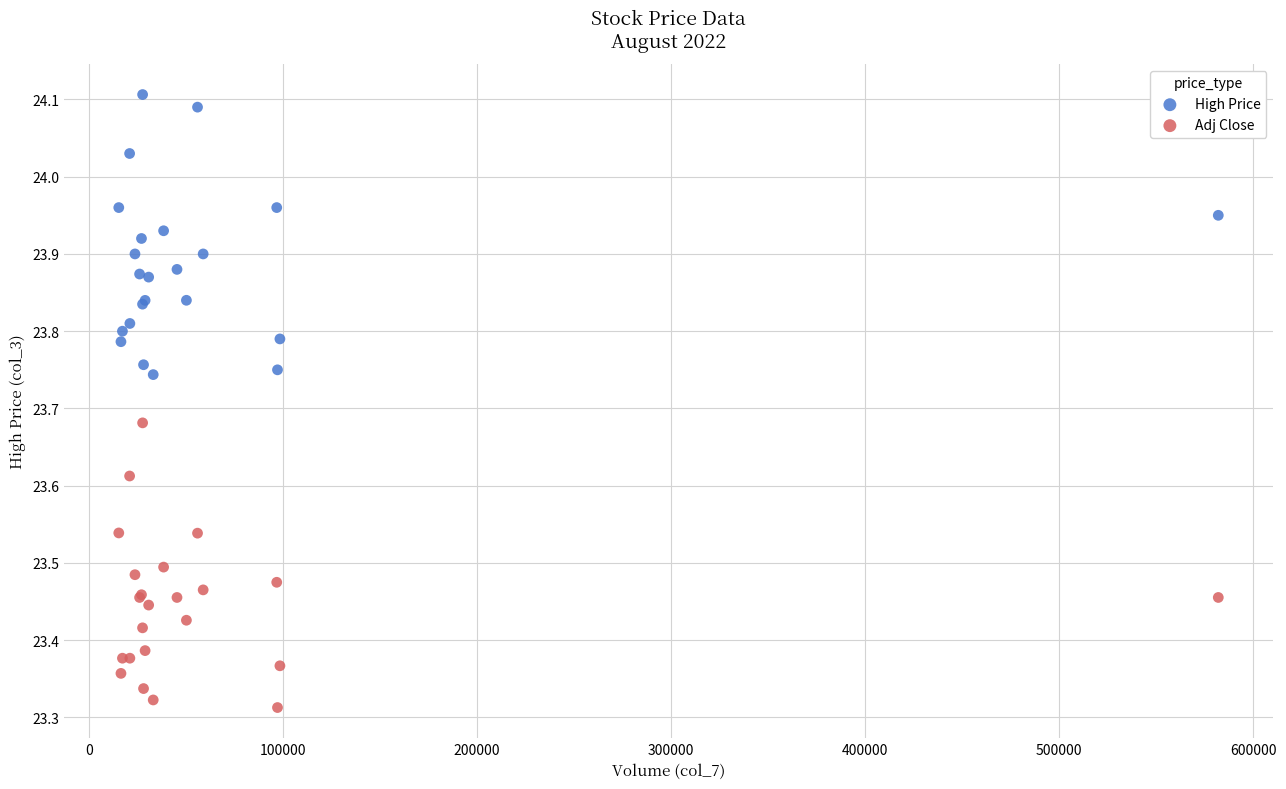

What are all the series names shown in the legend?

High Price, Adj Close